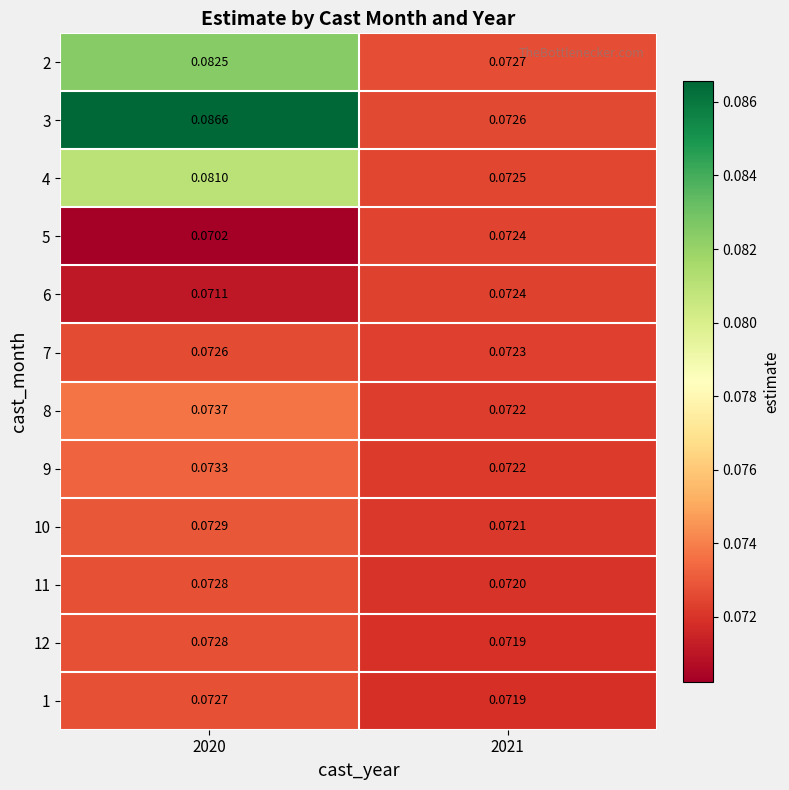

Is the value of 3 at 2020 greater than the value of 7 at 2021?

Yes